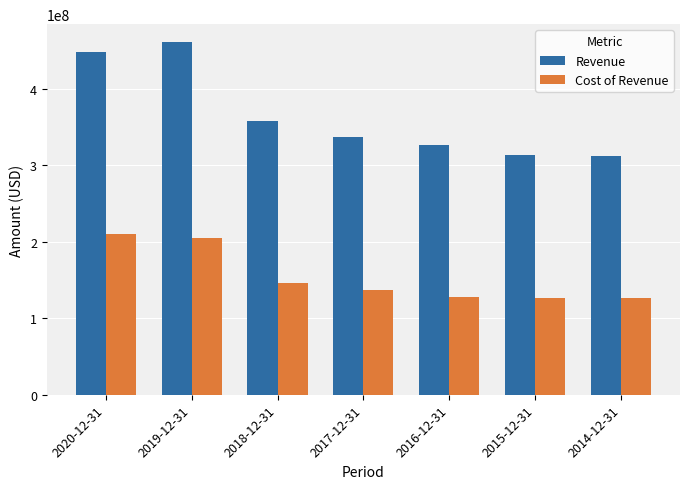

What is the spread (max minus min) of values at 2014-12-31?

185863000